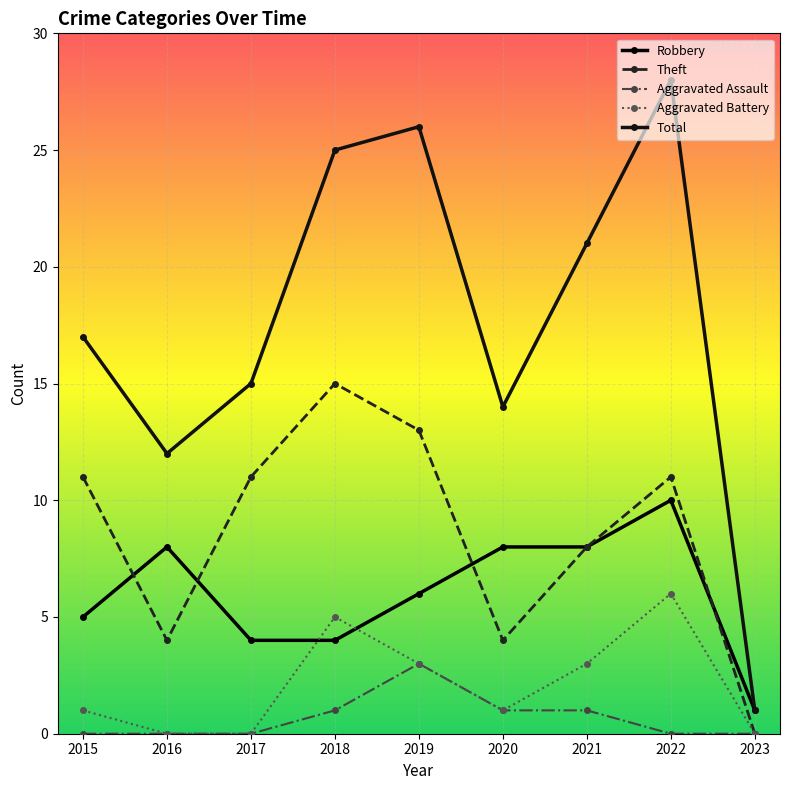

What is the sum of all Theft values?

77